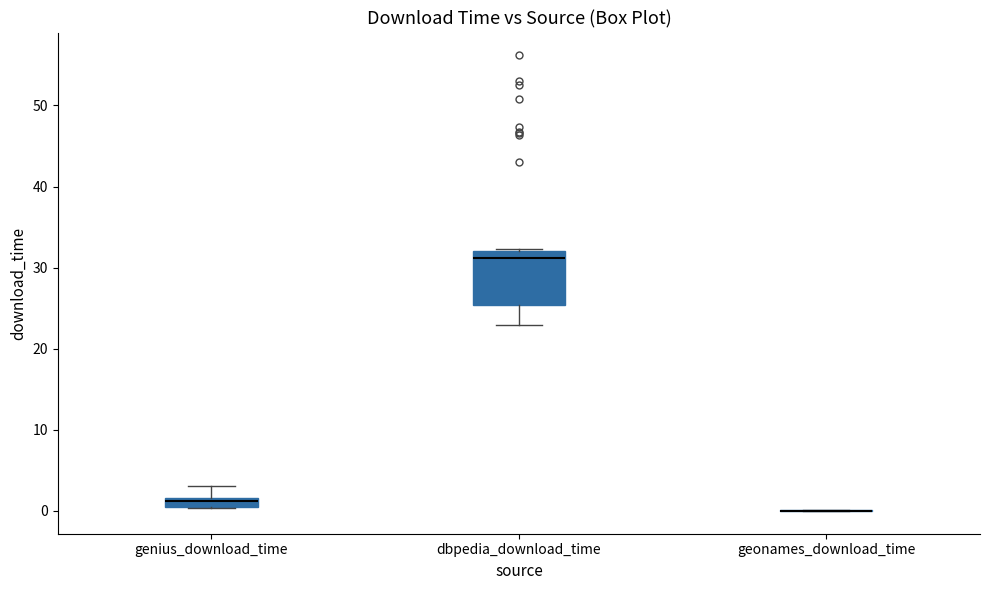

Where does the median line of the box for genius_download_time sit on the y-axis? The values are not printed on the chart, so give them approximately, as read against the axis.

1